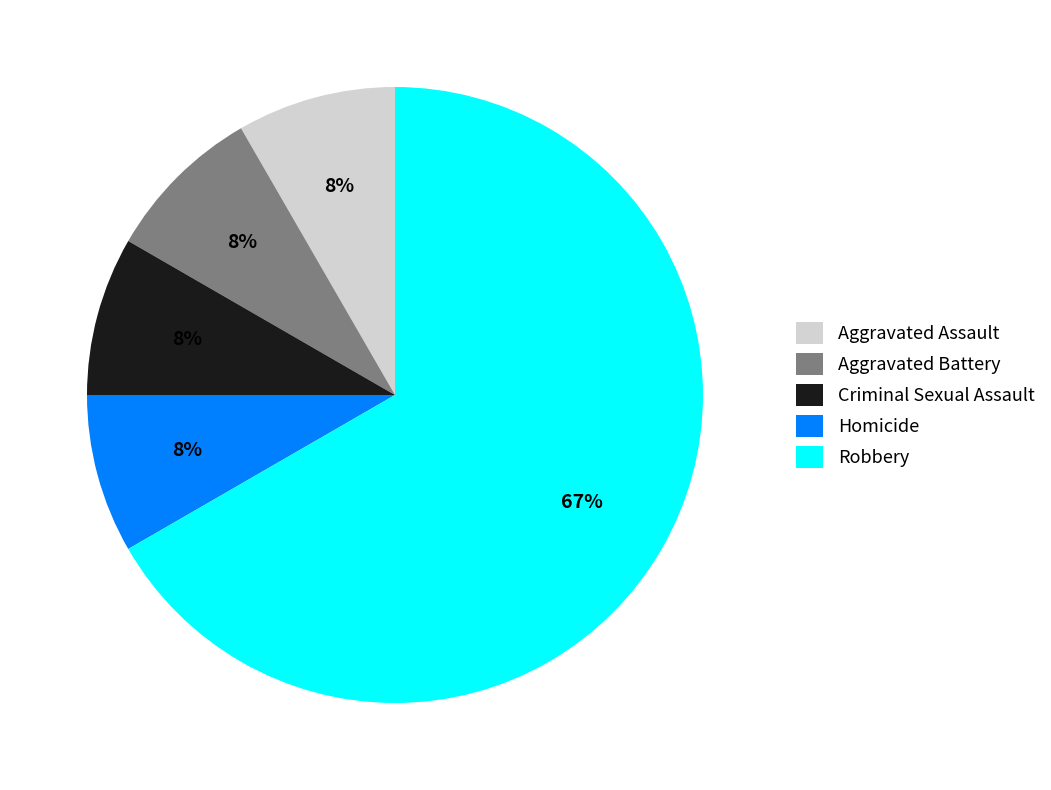

Is there a majority slice in this chart?

Yes